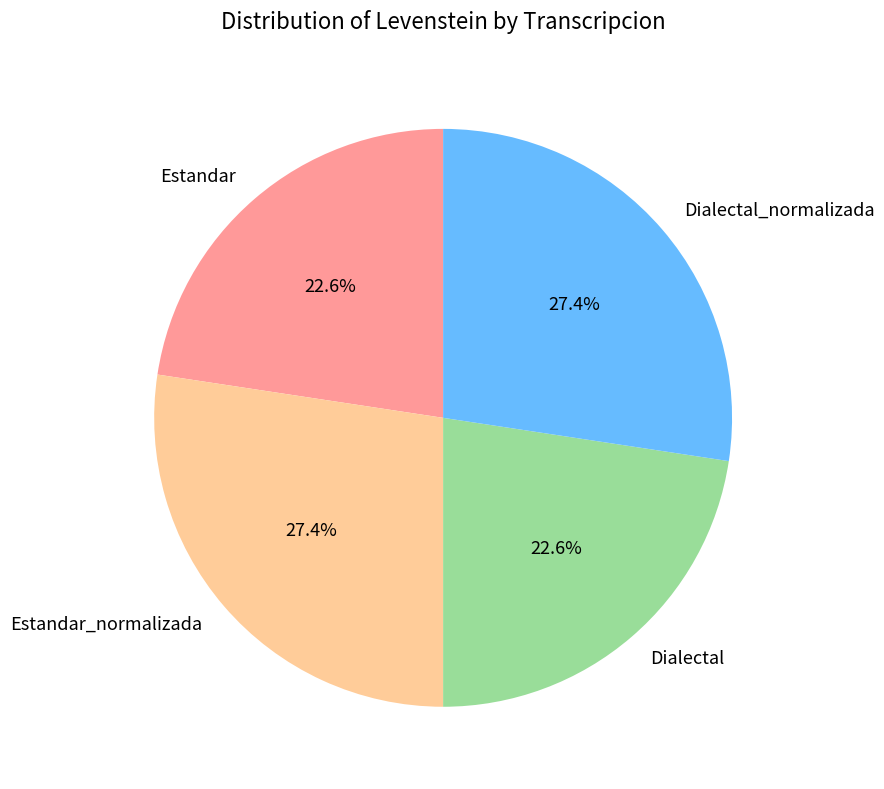

To the nearest percent, what portion does Dialectal_normalizada represent?

27%